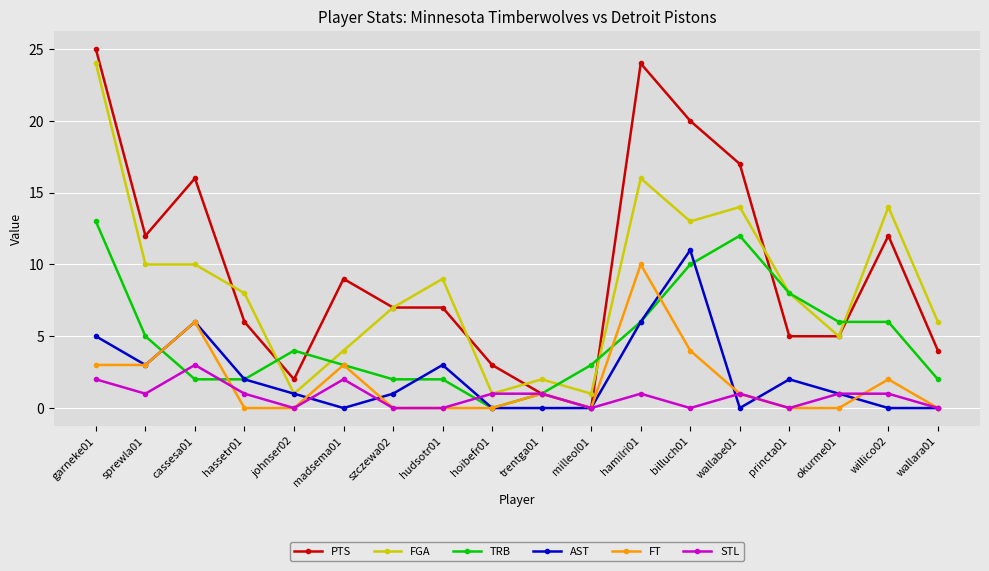

At which label does FT reach its peak?

hamilri01